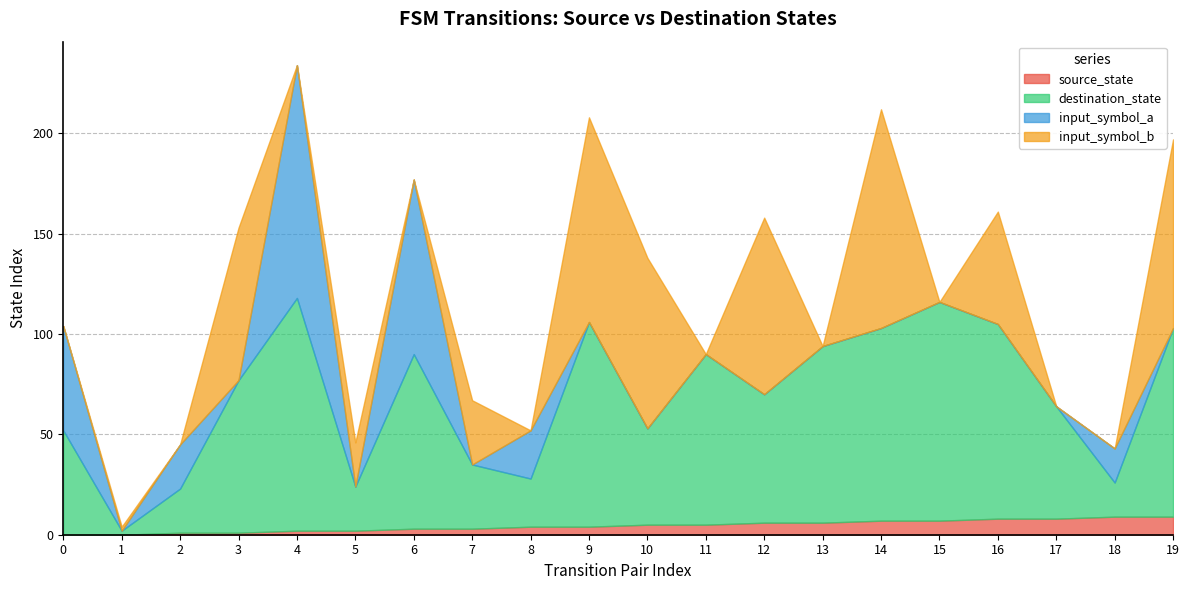

Which series ends up on top after the final intersection of destination_state and input_symbol_b?

destination_state